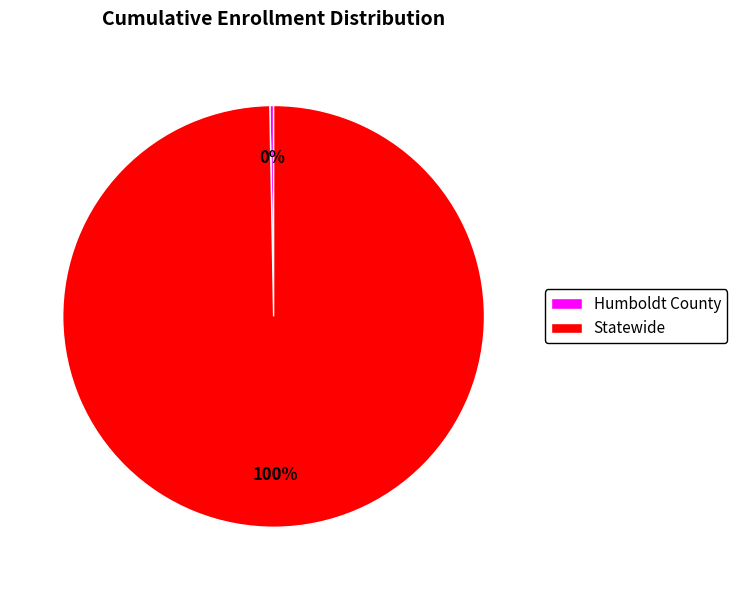

Is it true that Statewide is 100% of the pie?

True